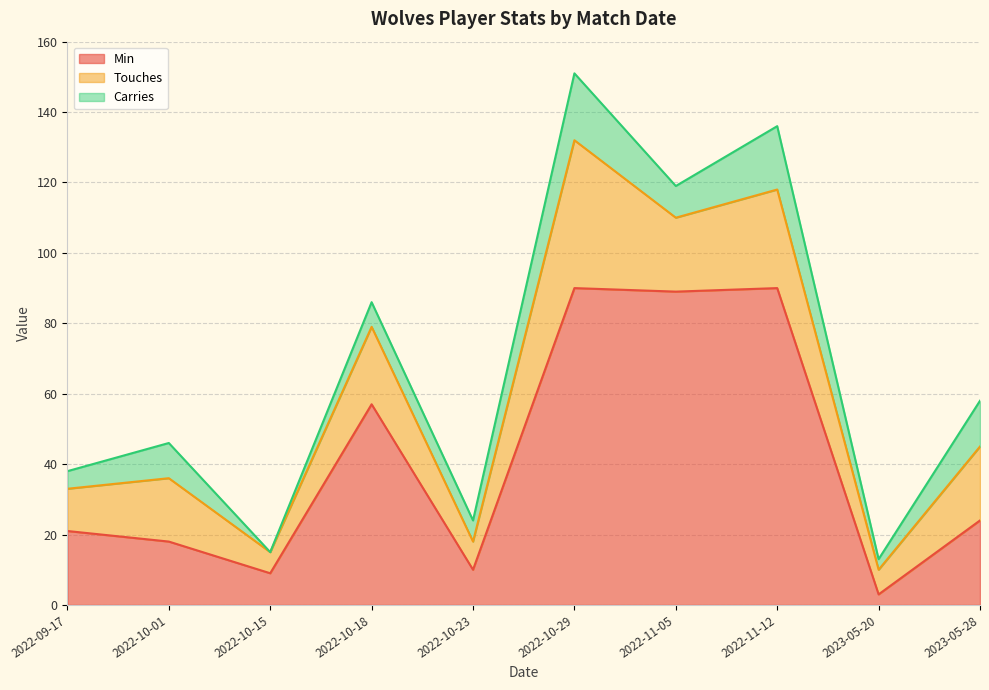

Where is Touches nearest to the value 24?

2022-10-18